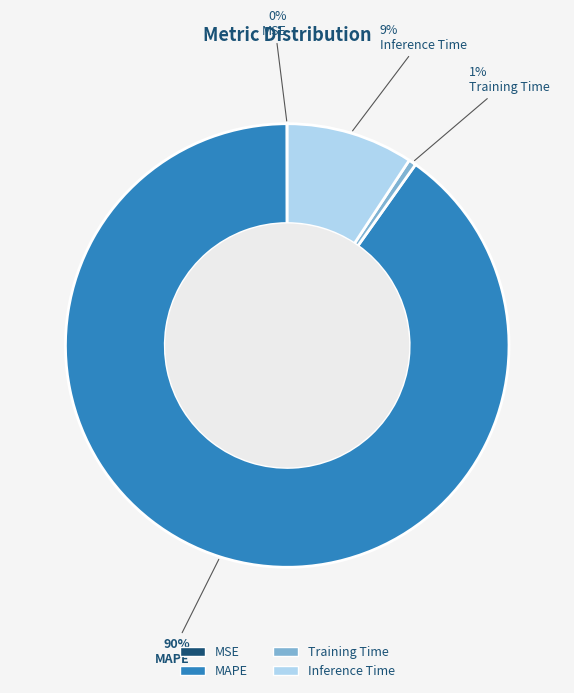

Which has a higher value, Training Time or Inference Time?

Inference Time